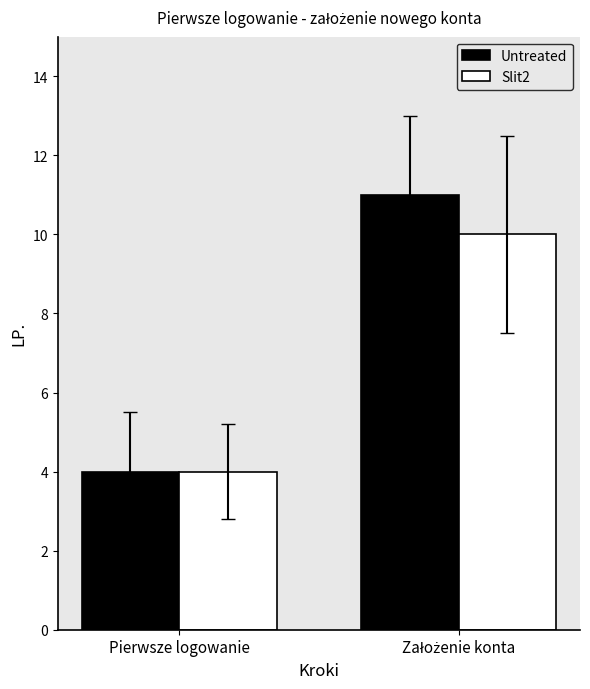

What is the sum of all Slit2 values?

14